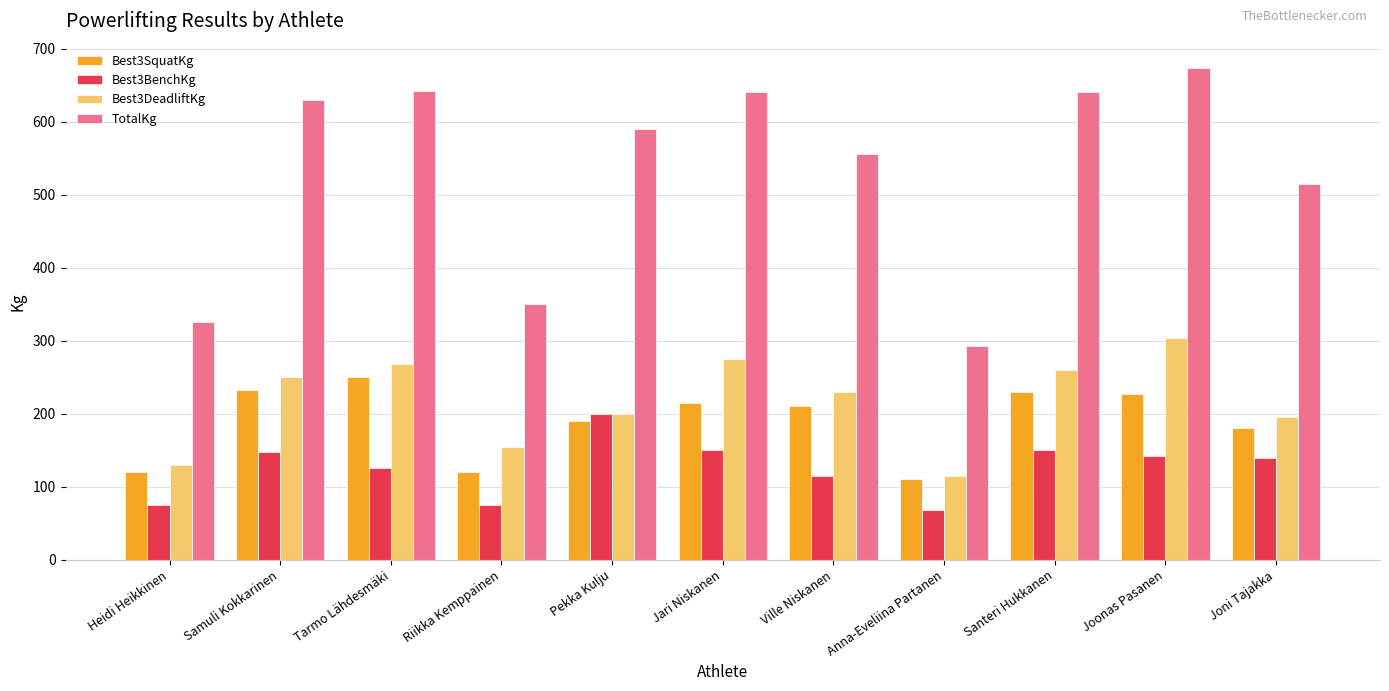

What is the label of the 4th bar from the left?

Riikka Kemppainen